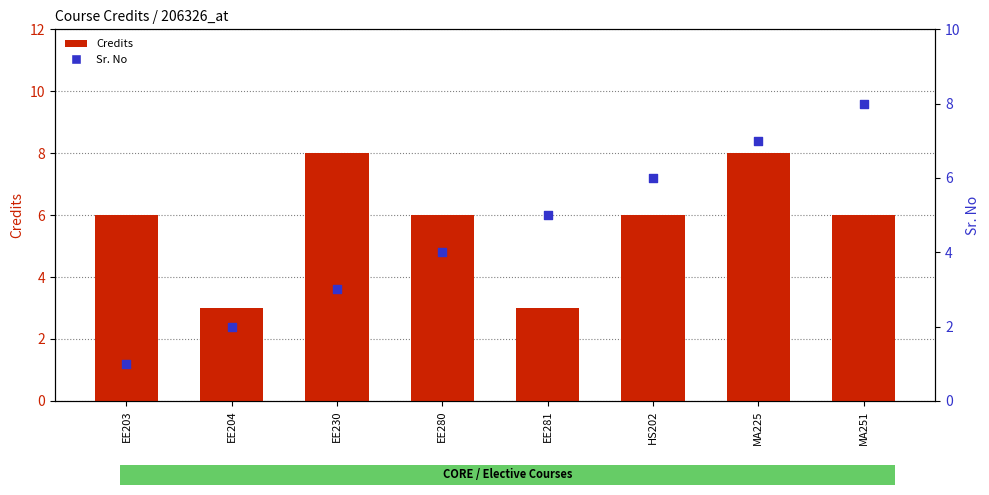

At which category is the sum across all series the highest?

MA225